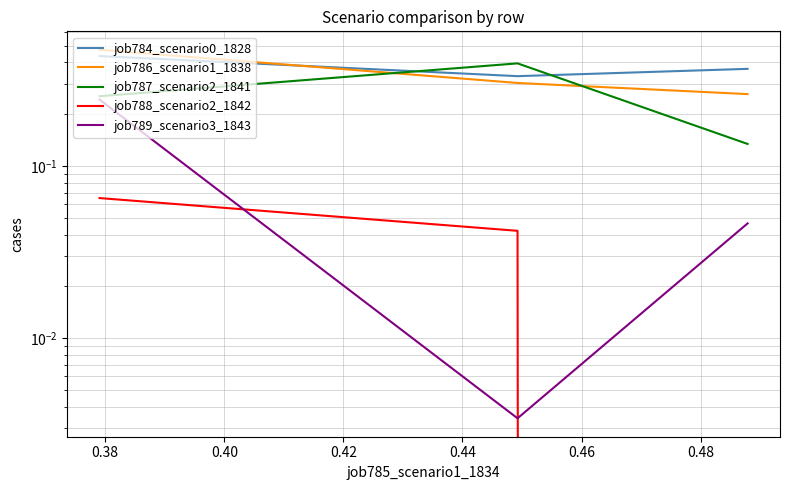

What is the value of the job786_scenario1_1838 point at the 2nd from the left?

0.3